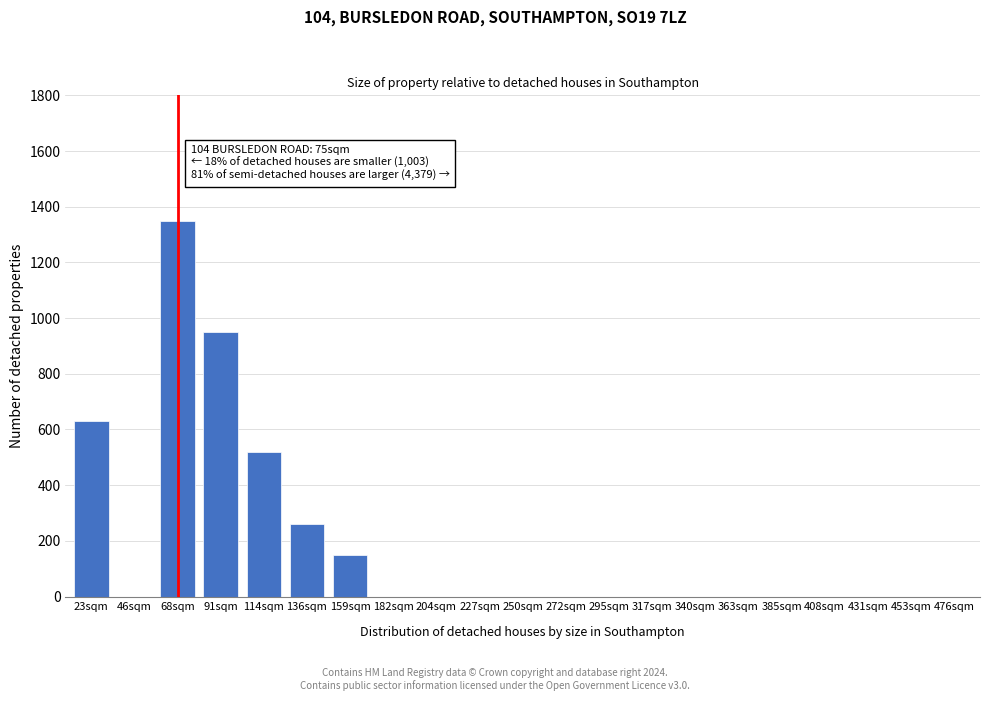

Reading right to left, transcribe all the data shown in this chart.

476sqm=0	453sqm=0	431sqm=0	408sqm=0	385sqm=0	363sqm=0	340sqm=0	317sqm=0	295sqm=0	272sqm=0	250sqm=0	227sqm=0	204sqm=0	182sqm=0	159sqm=150	136sqm=260	114sqm=520	91sqm=950	68sqm=1350	46sqm=0	23sqm=630